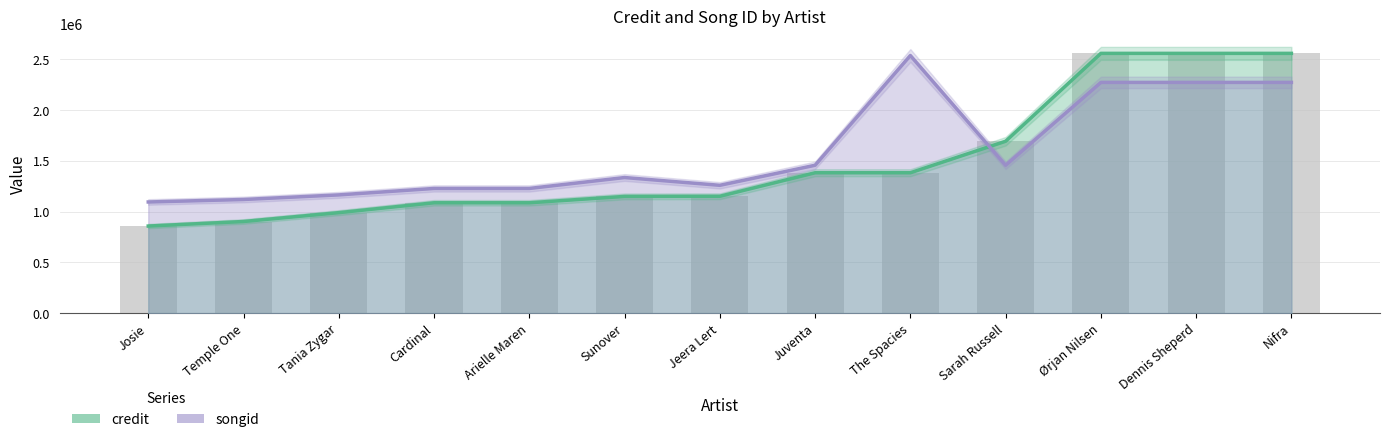

What is the difference between the maximum and second lowest values in the songid series?

1417475